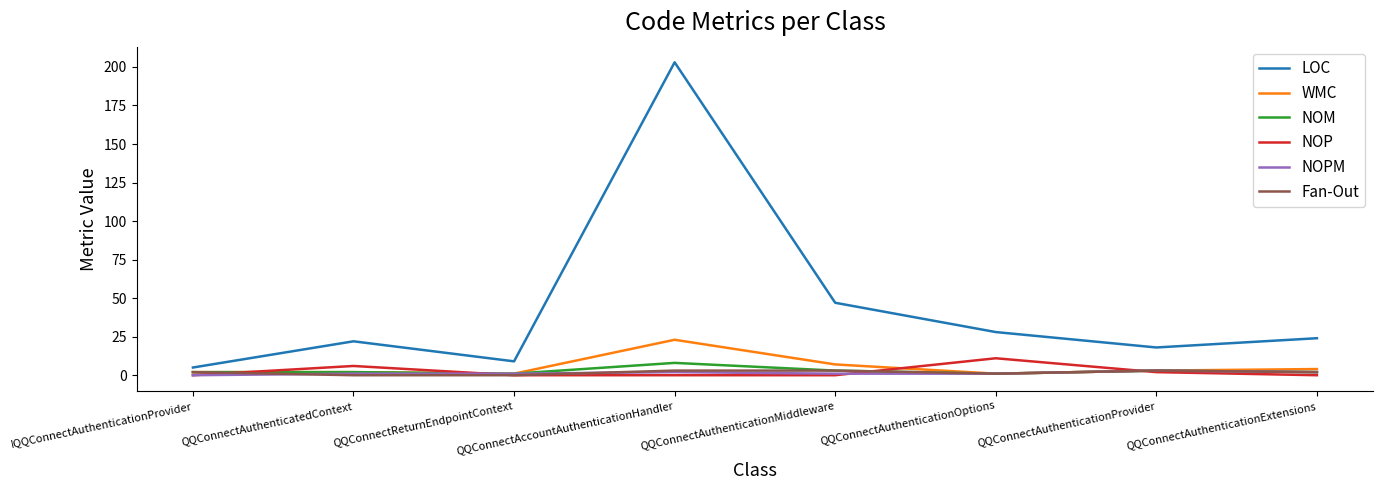

At which label is LOC closest to 104?

QQConnectAuthenticationMiddleware